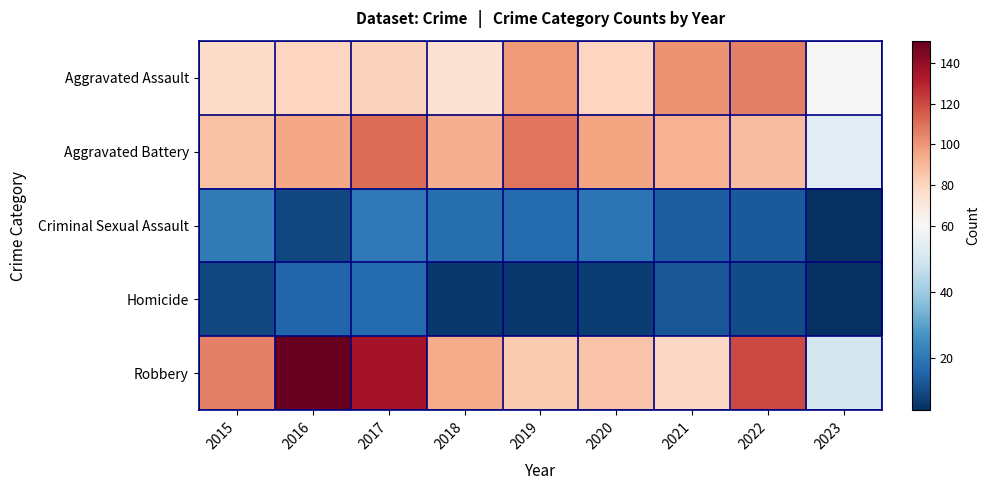

Rank the series by their maximum value, from highest to lowest.

Robbery, Aggravated Battery, Aggravated Assault, Criminal Sexual Assault, Homicide